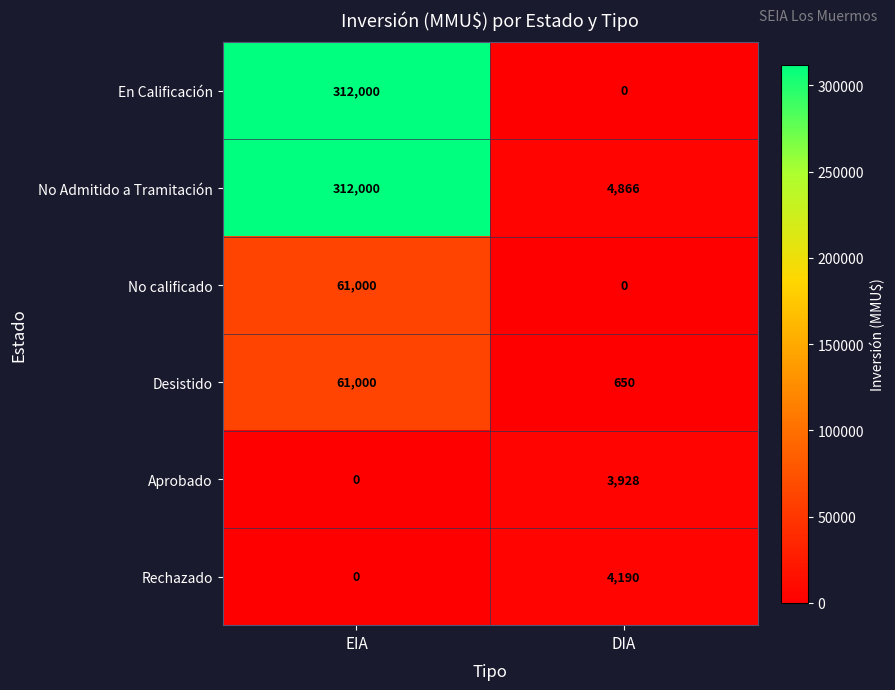

At which category is the sum across all series the highest?

EIA